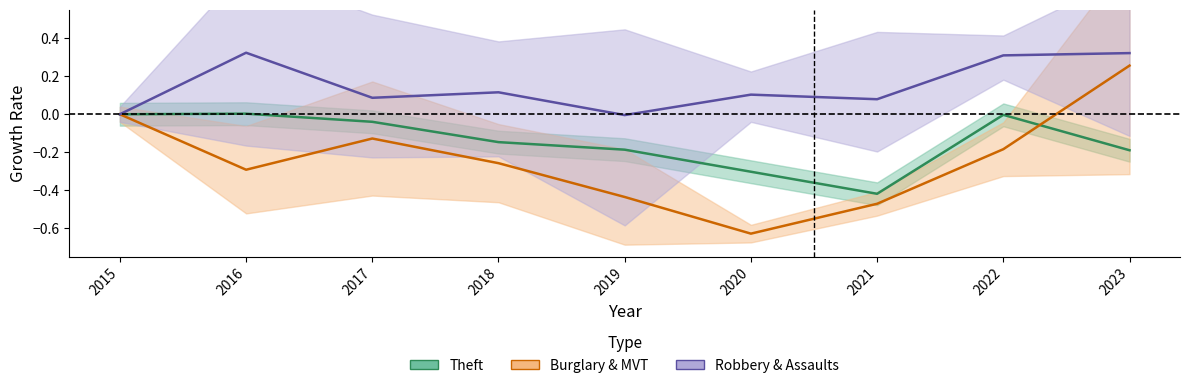

At how many categories does at least one series exceed 0?

7